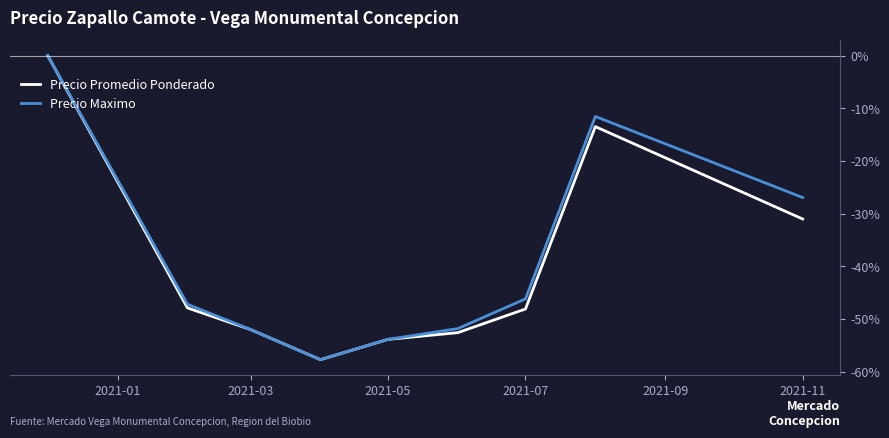

What is the lowest value of the Precio Promedio Ponderado series?

-57.7